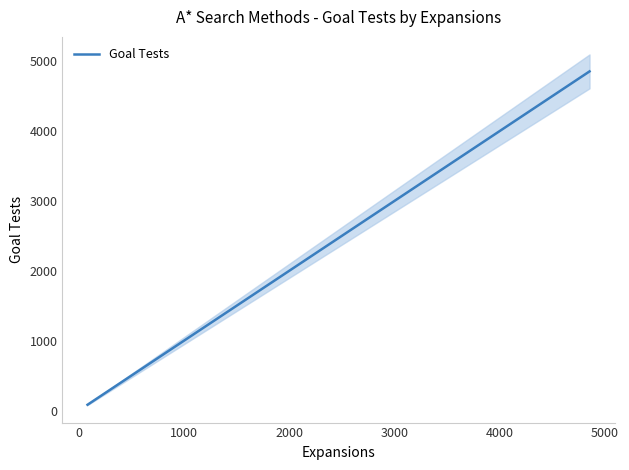

Count the number of values greater than 1452.

1